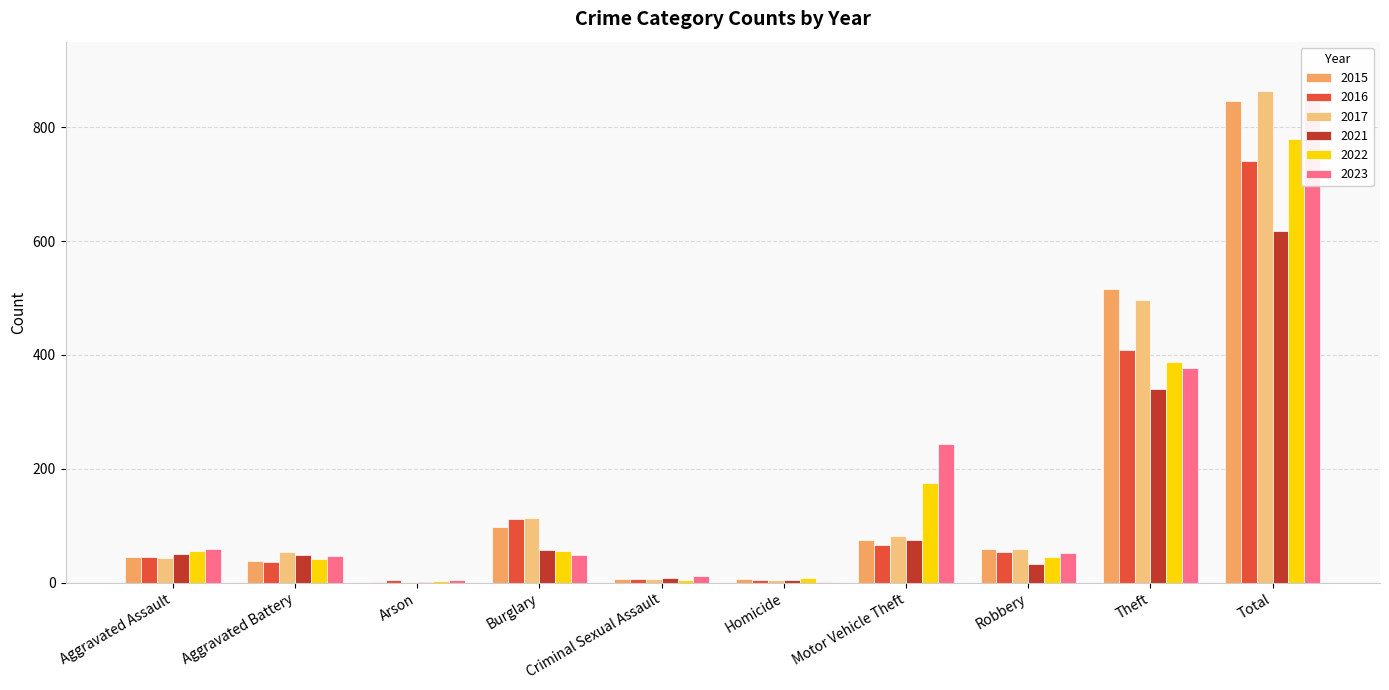

Is the value of 2016 at Motor Vehicle Theft greater than the value of 2023 at Theft?

No